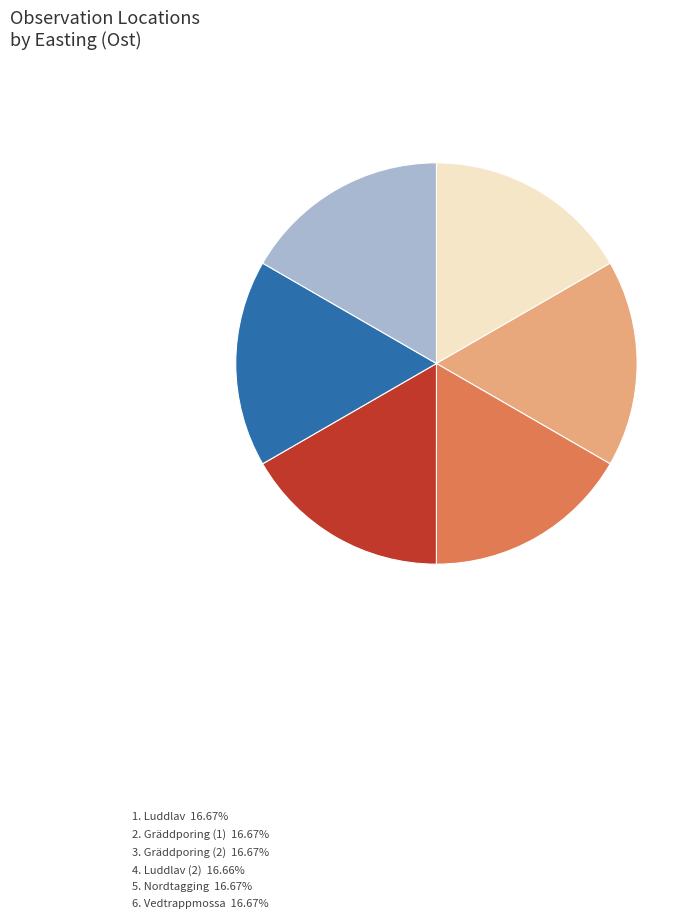

Is there a majority slice in this chart?

No